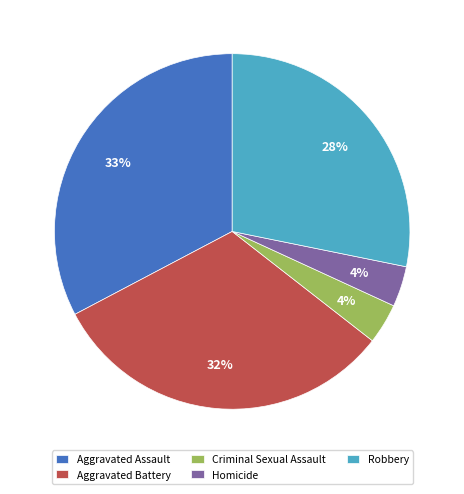

How many slices are in this pie chart?

5